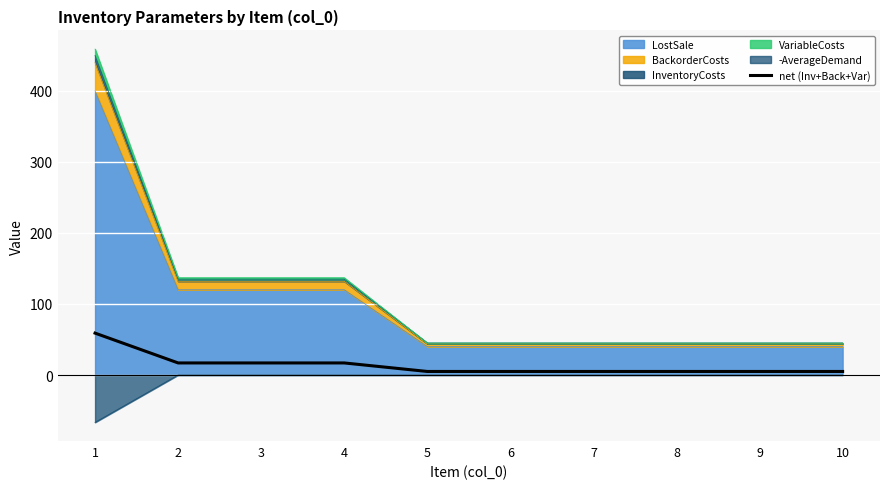

Rank the categories by value from lowest to highest.

5, 6, 7, 8, 9, 10, 2, 3, 4, 1